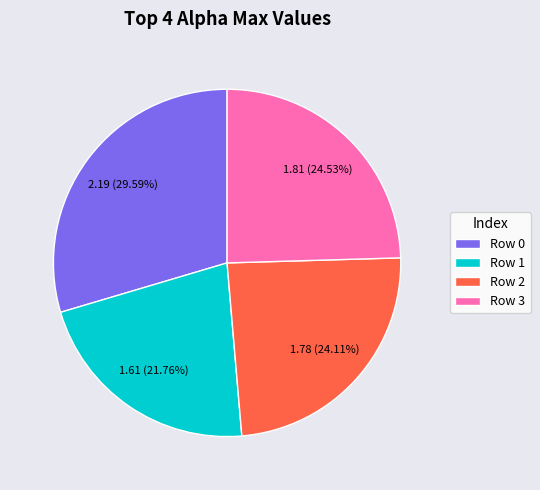

Does Row 2 represent more than half of the total?

No